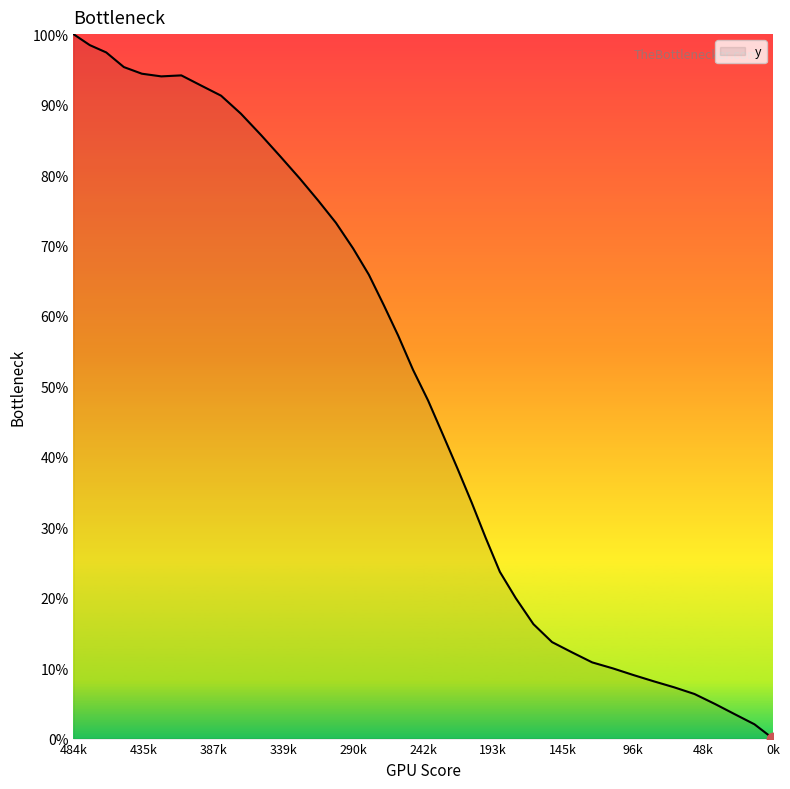

What is the difference between the maximum and minimum values?

100.0